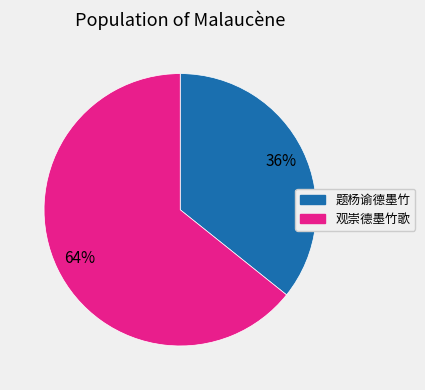

Which has a higher value, 题杨谕德墨竹 or 观崇德墨竹歌?

观崇德墨竹歌